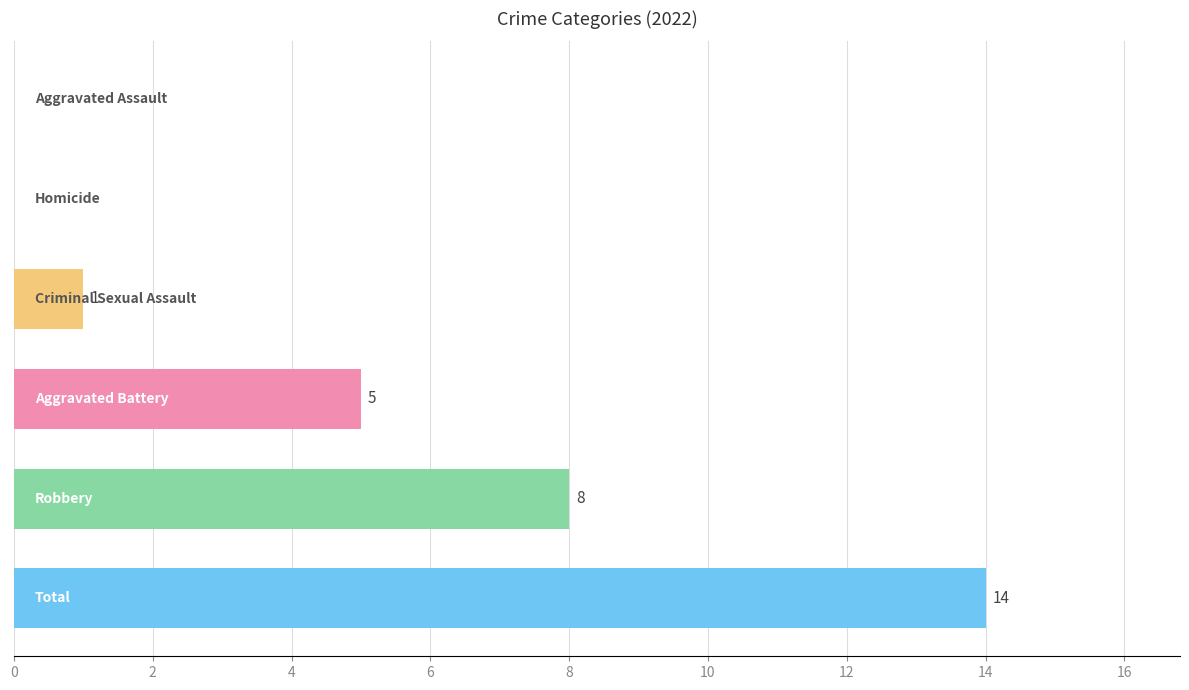

What is the sum of all values?

28